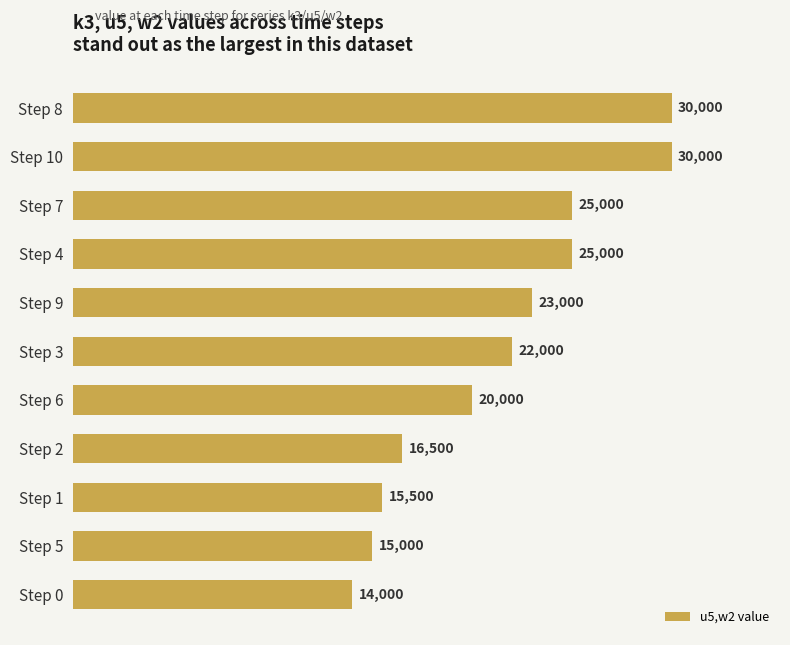

Approximately how many times larger is the value at Step 0 compared to Step 8?

0.5